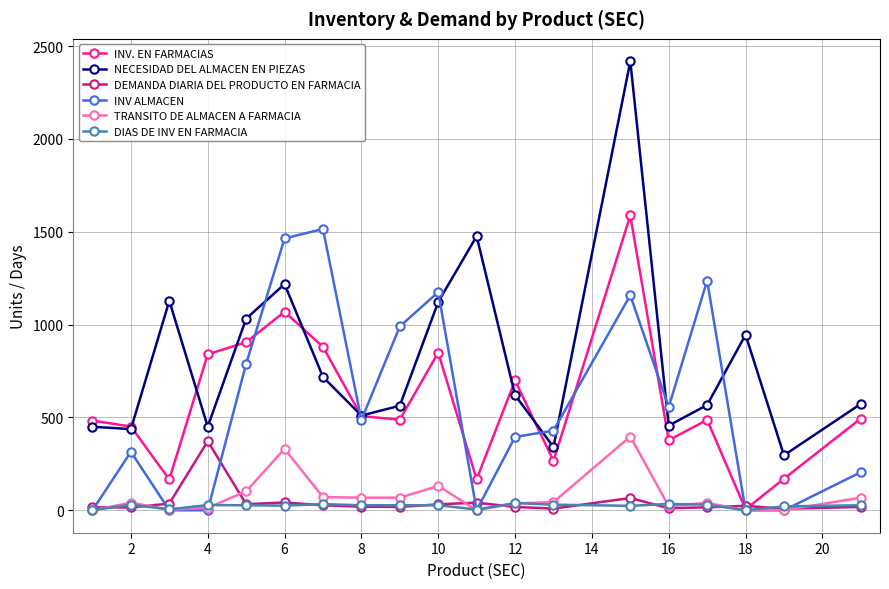

Which series has the widest spread of values?

NECESIDAD DEL ALMACEN EN PIEZAS